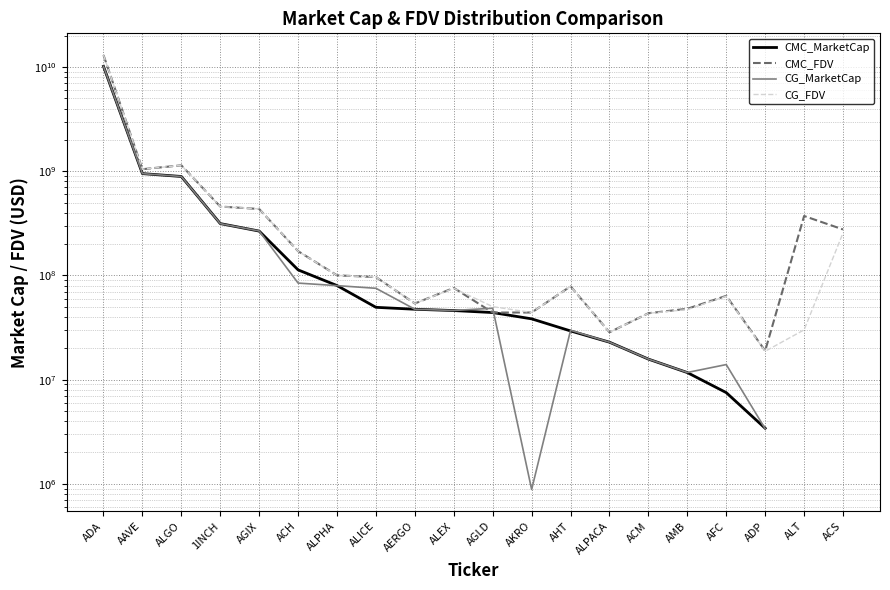

Where is the first local minimum for CG_FDV?

AAVE